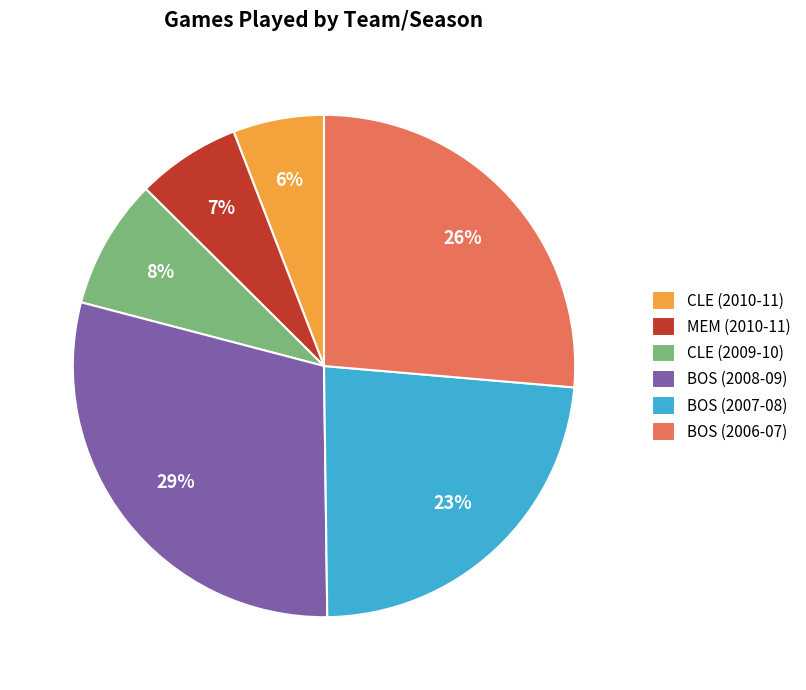

How many segments does this pie chart have?

6